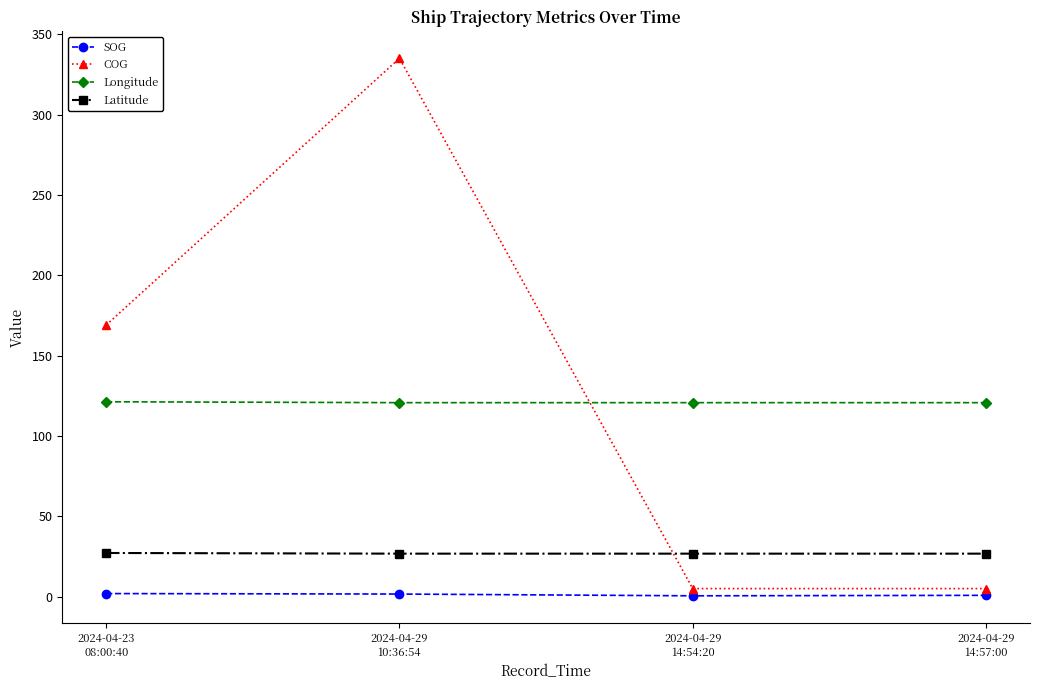

True or false: COG has more than 1 interior local peaks.

False